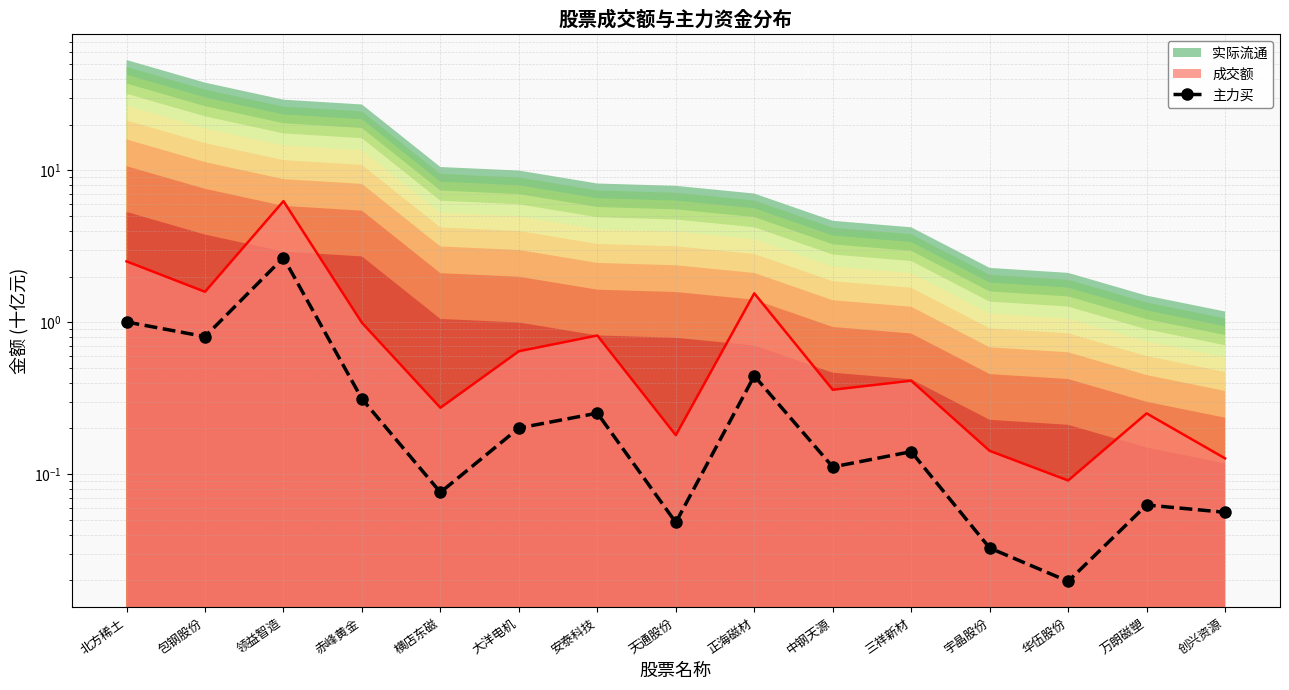

What position from the left is 横店东磁?

5